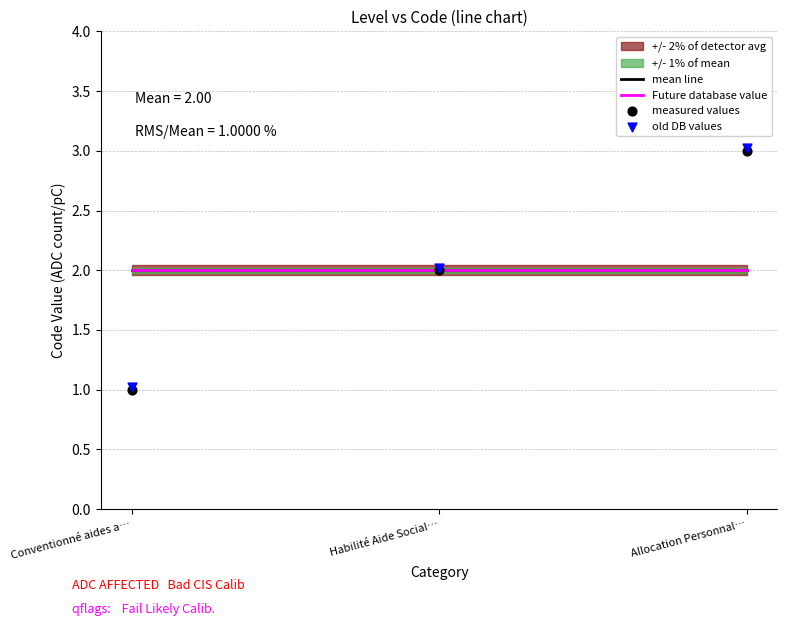

Which series has the widest spread of Y values?

measured values